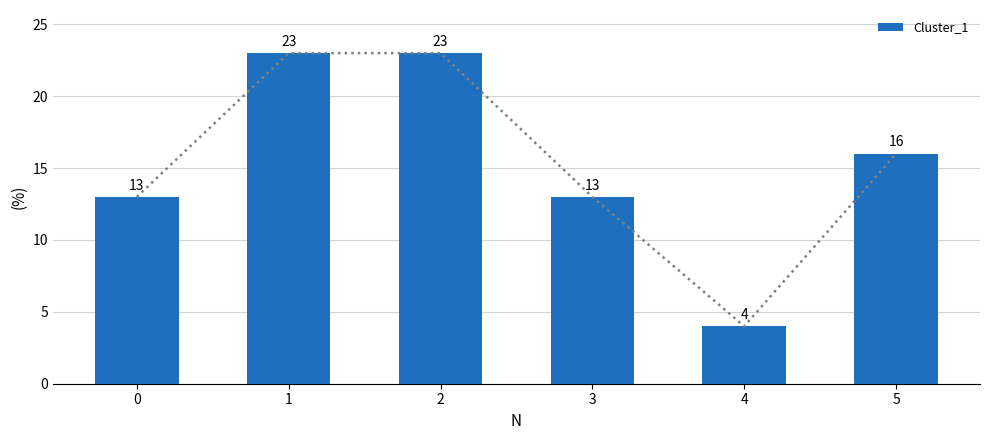

List the labels in order of value, largest first.

1, 2, 5, 0, 3, 4